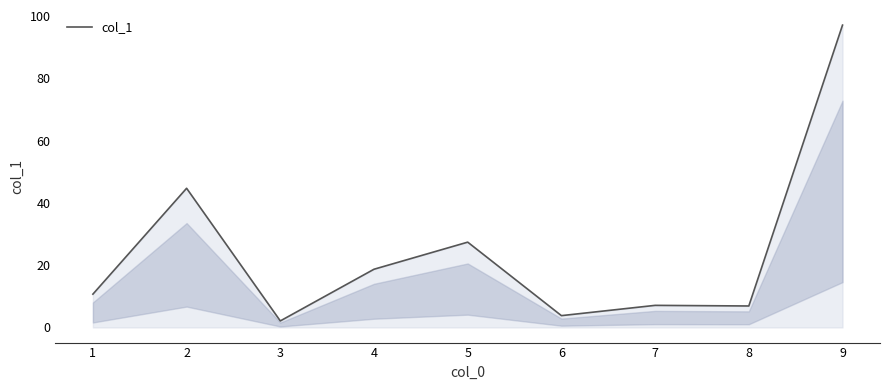

Which label corresponds to the largest value in the chart?

9